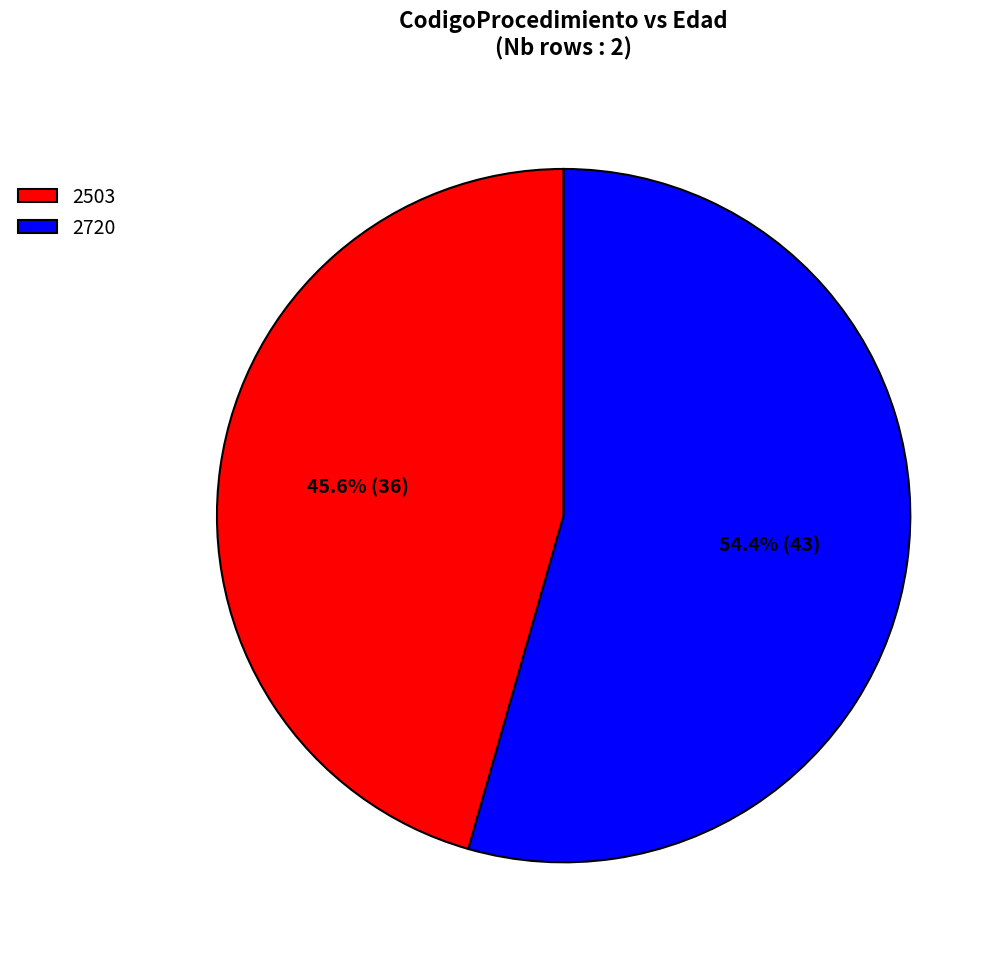

Which category accounts for the majority?

2720